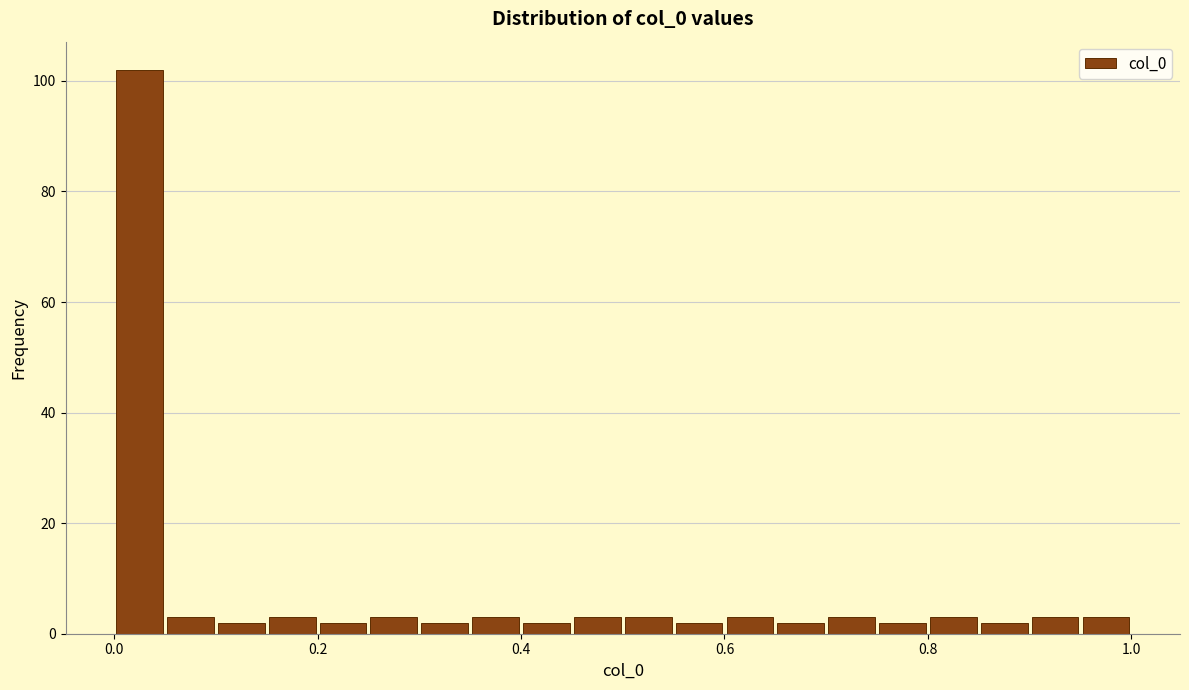

Around what value on the x-axis is the tallest bar? Give the approximate position of its centre, as read against the axis.

0.02